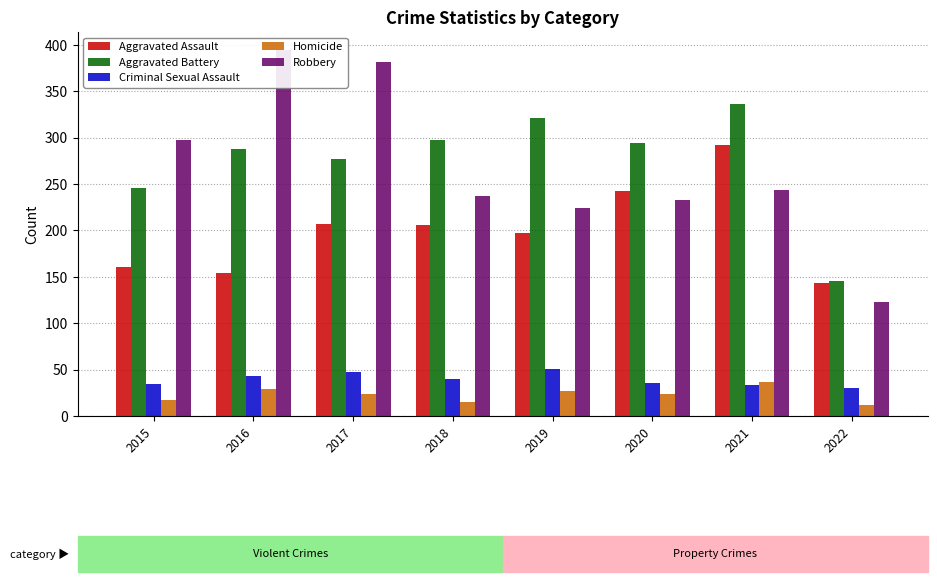

True or false: Criminal Sexual Assault has a value of 30 at 2022.

True